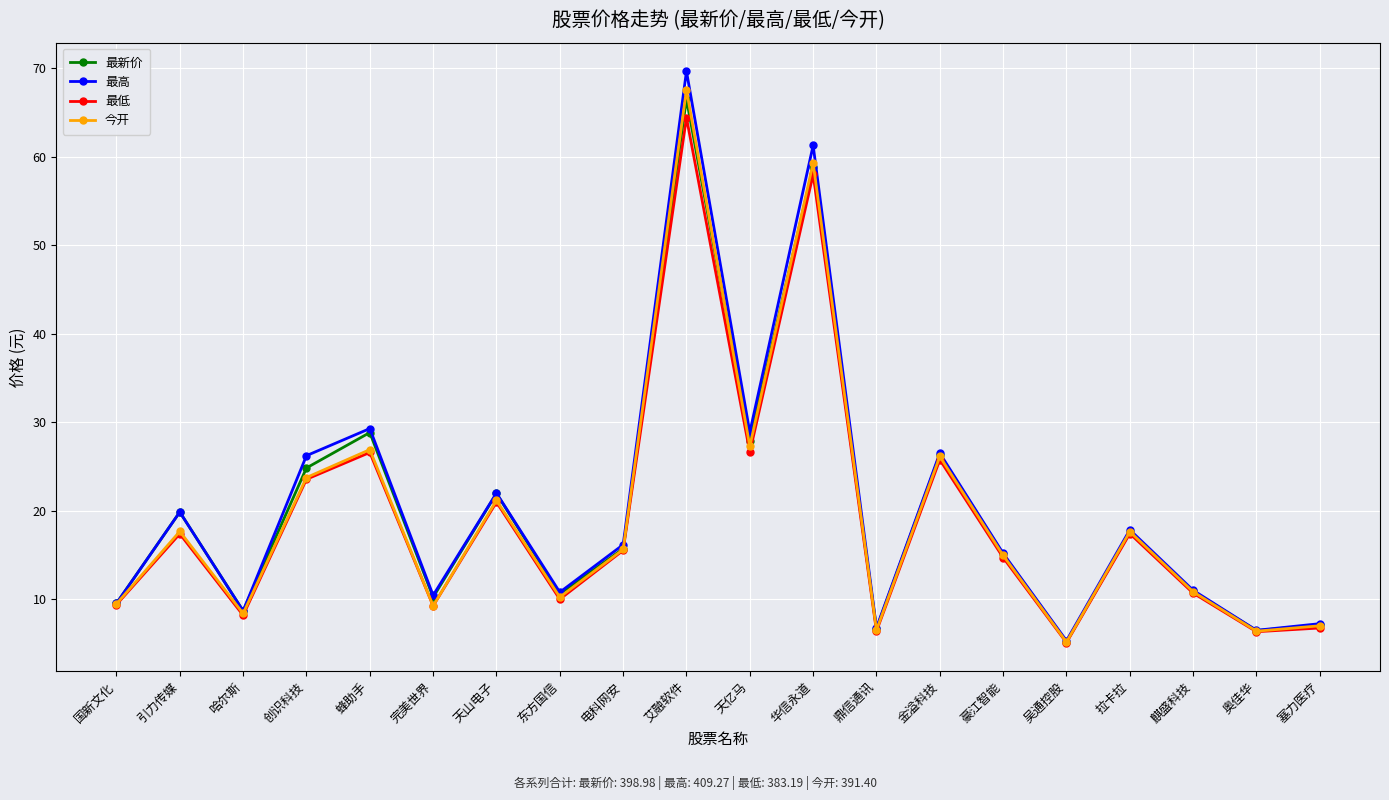

Is the value of 最低 at 鼎信通讯 greater than the value of 最新价 at 艾融软件?

No